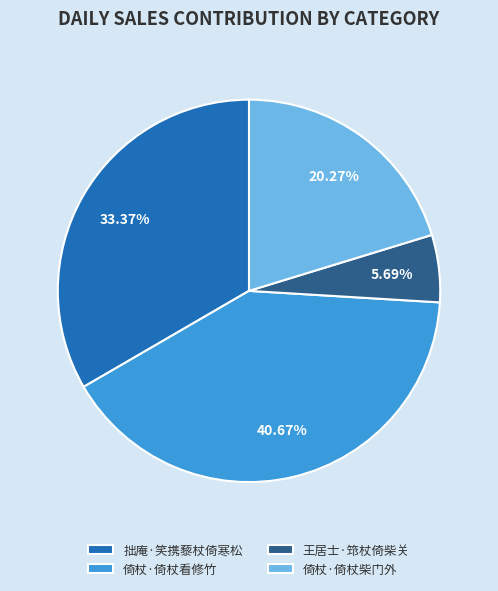

What is the smallest slice in the pie chart?

王居士·筇杖倚柴关